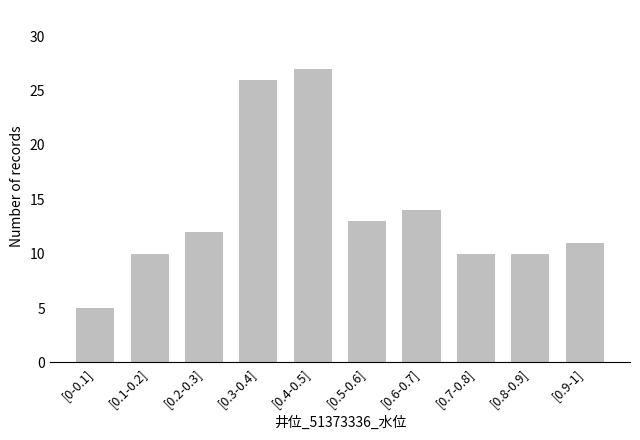

Reading left to right, list all the values displayed in this chart.

[0-0.1]=5	[0.1-0.2]=10	[0.2-0.3]=12	[0.3-0.4]=26	[0.4-0.5]=27	[0.5-0.6]=13	[0.6-0.7]=14	[0.7-0.8]=10	[0.8-0.9]=10	[0.9-1]=11